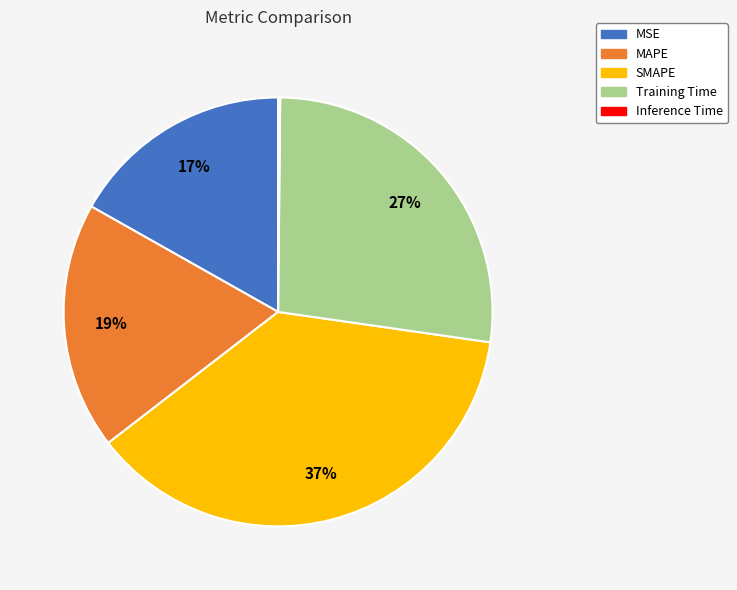

The MSE slice represents 17% of the pie. True or false?

True